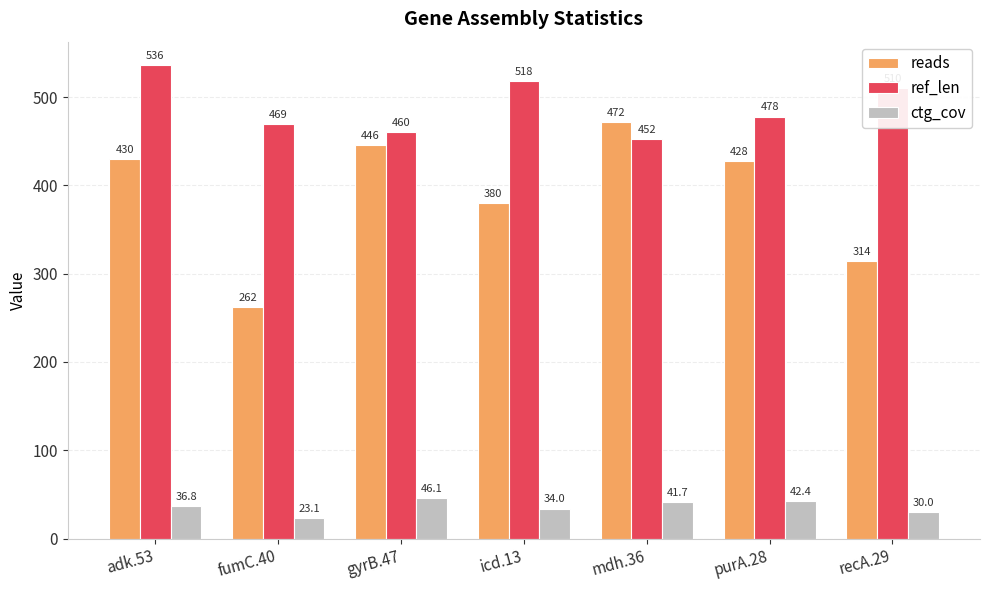

What is the difference between the ctg_cov values at gyrB.47 and recA.29?

16.1